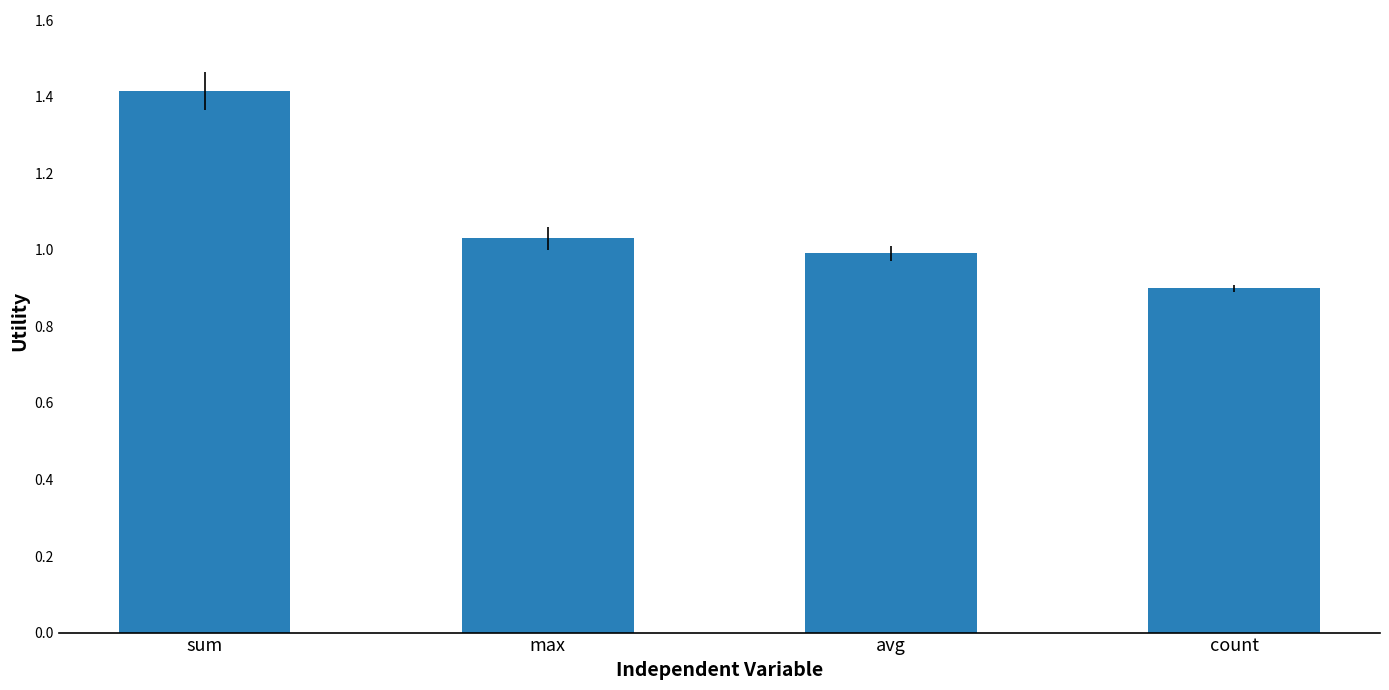

What is the minimum value shown in the chart?

0.9